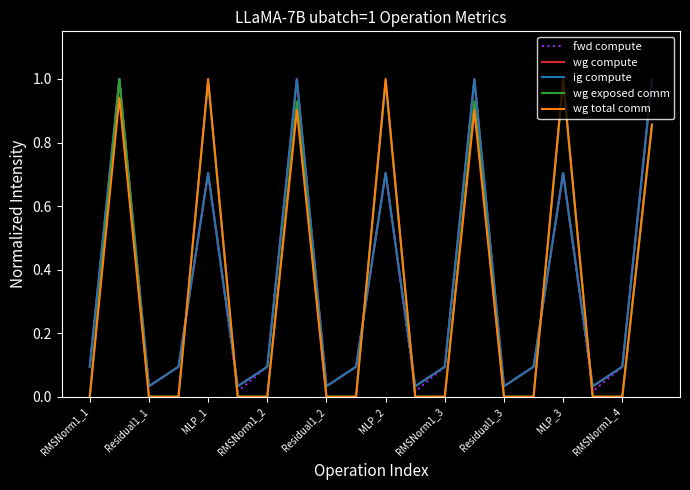

How many intersections are there between ig compute and wg total comm?

6